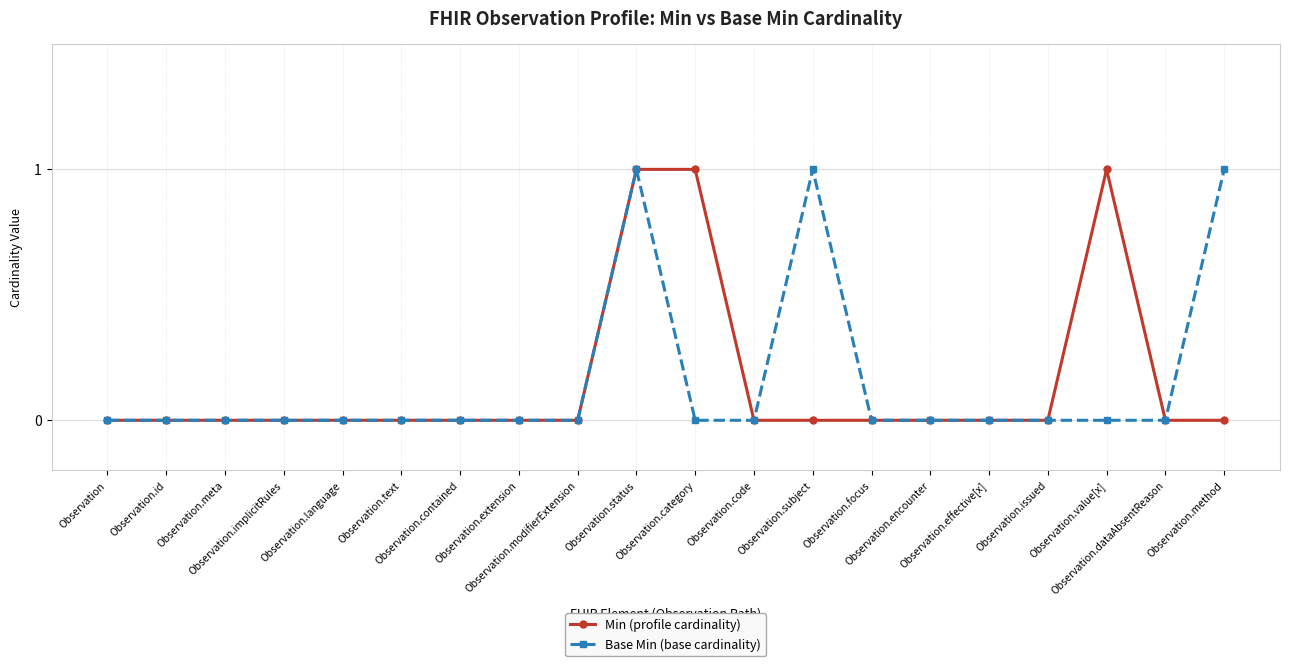

At which category does the chart reach its peak across all series?

Observation.status